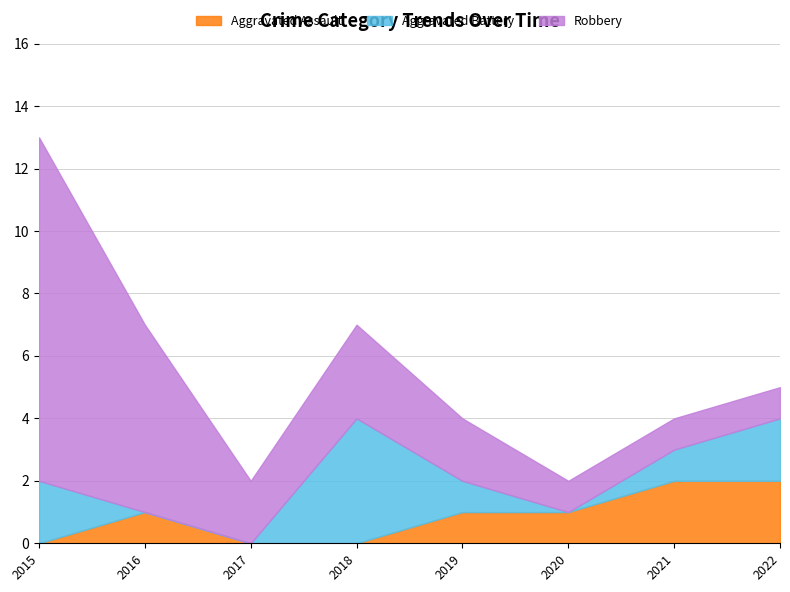

What is the difference between the highest and lowest values at 2016?

6